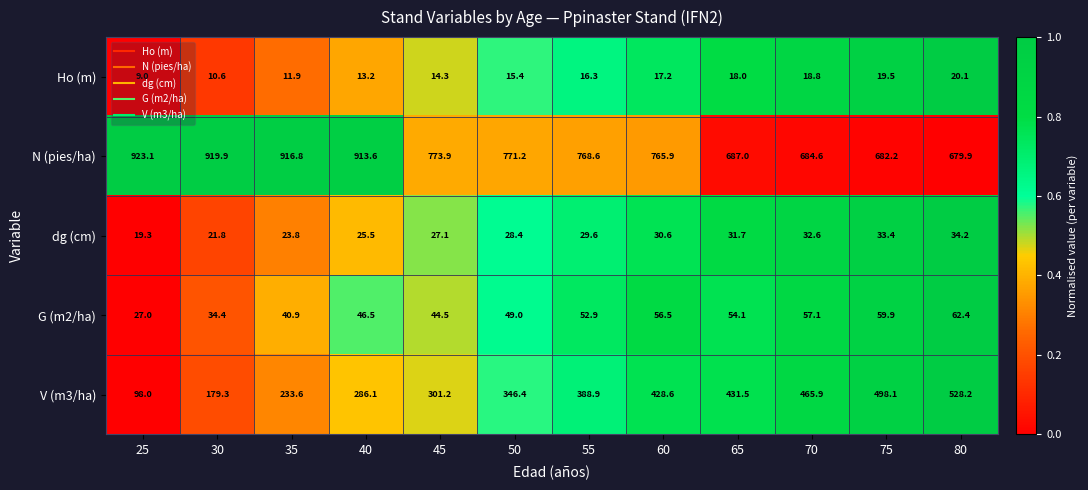

The Ho (m) series shows 31.2 at 65. True or false?

False